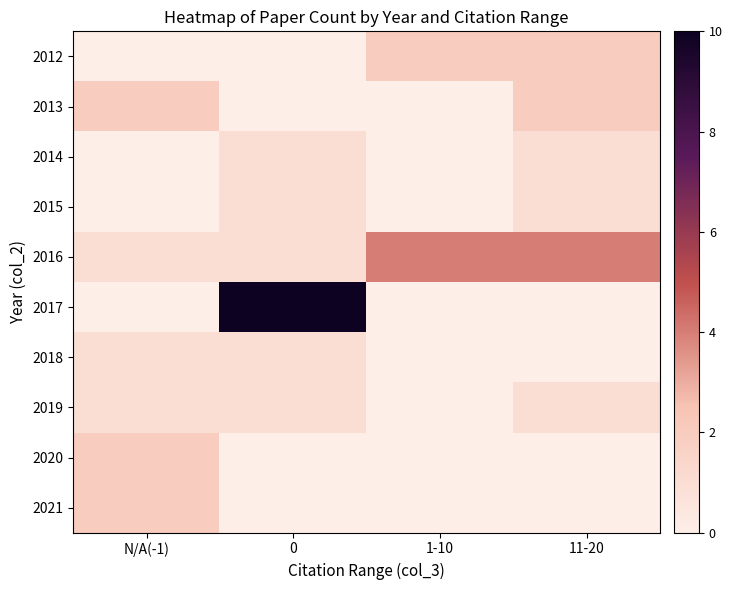

At 0, list the series in order from smallest to largest.

2012, 2013, 2020, 2021, 2014, 2015, 2016, 2018, 2019, 2017